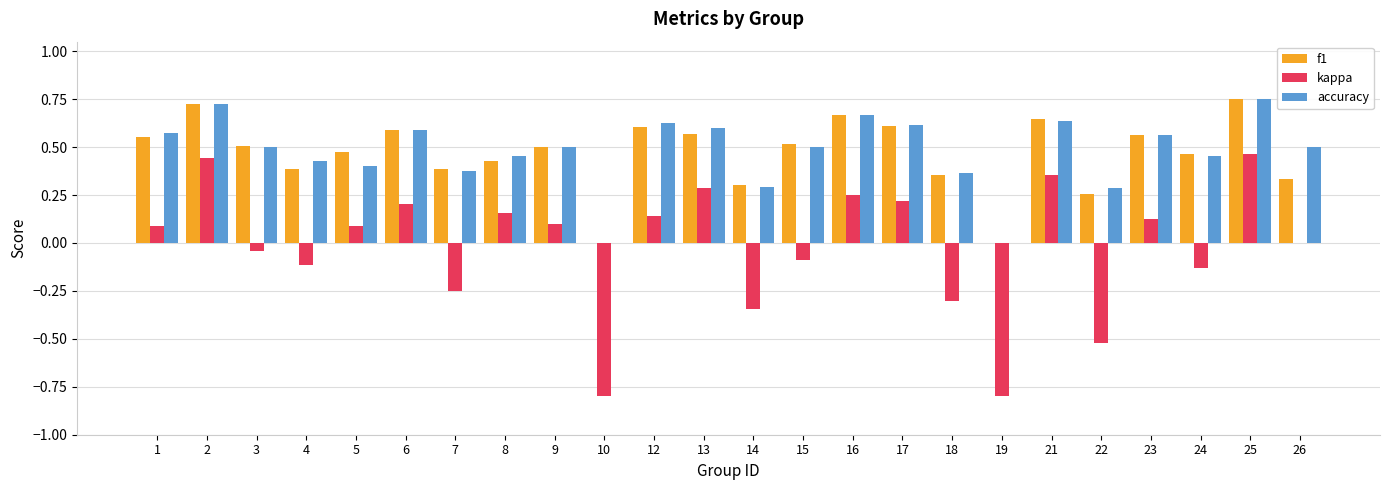

Is it true that accuracy equals 0.4 at 17?

False